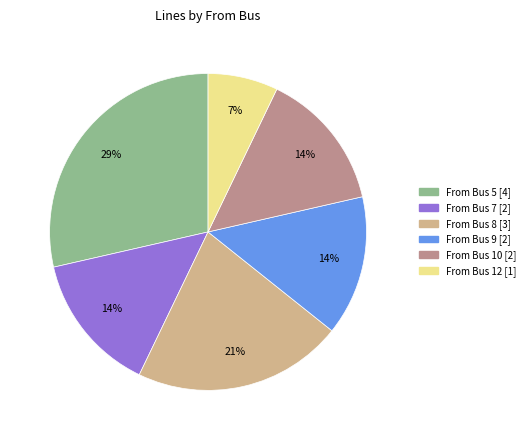

To the nearest percent, what is the average slice percentage?

17%